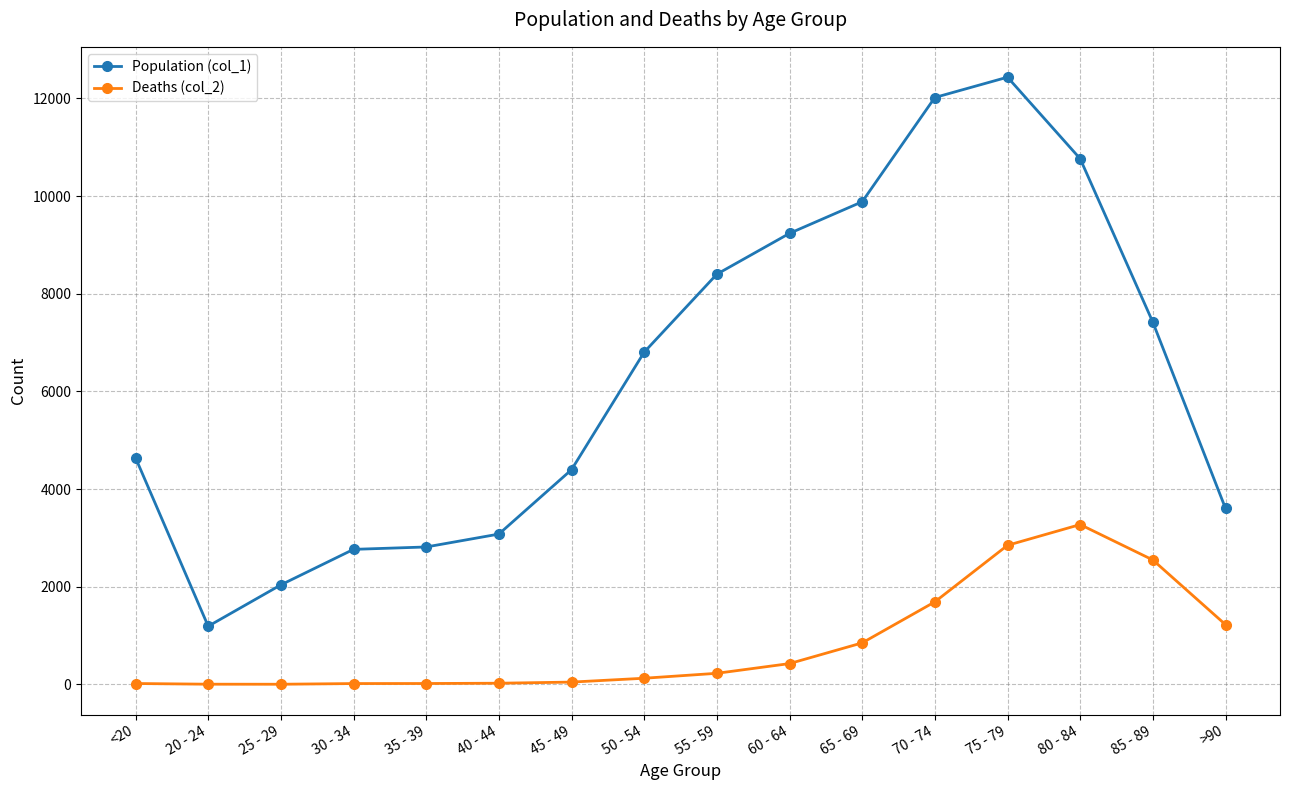

What position from the left is 30 - 34?

4